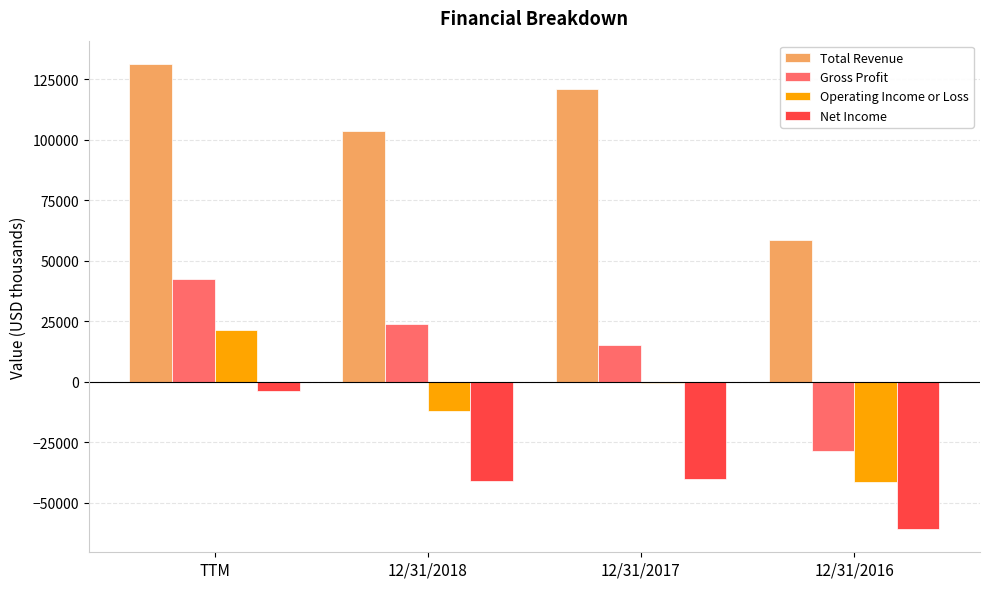

What is the average value of the Gross Profit series?

13230